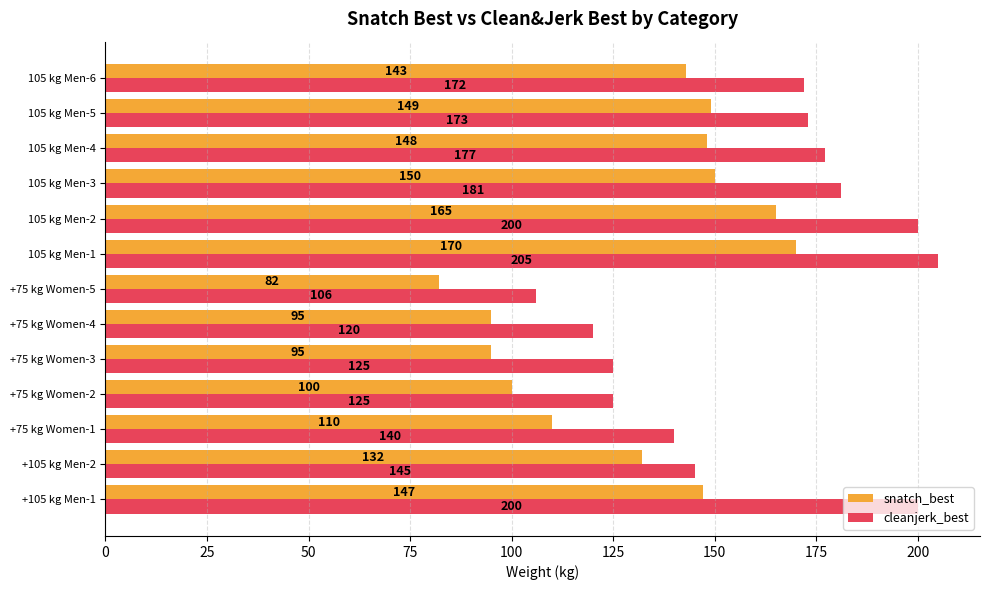

Which category has the highest value across all series?

105 kg Men-1